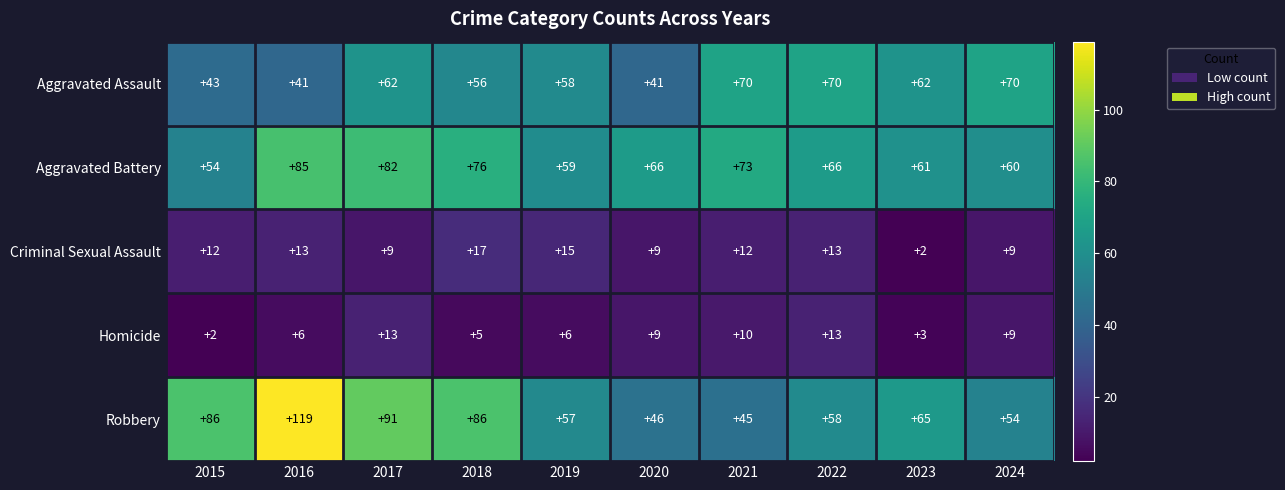

What is the difference between the maximum and minimum values in the Aggravated Assault series?

29